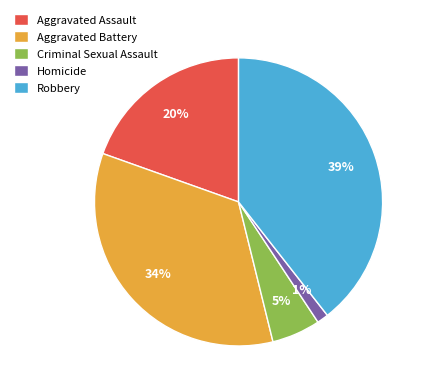

Do Aggravated Assault and Homicide together represent more than half of the pie?

No